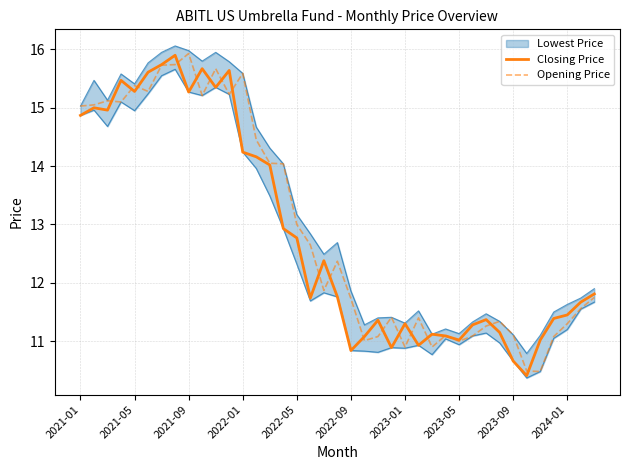

What is the difference between the maximum and second lowest values in the Closing Price series?

5.2